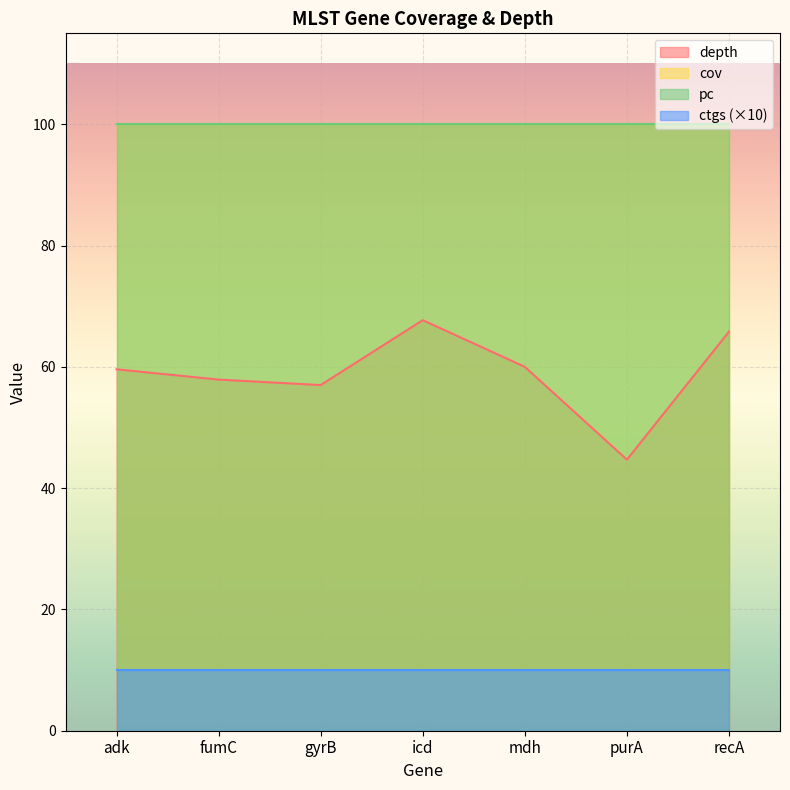

True or false: depth and ctgs intersect in this chart.

False